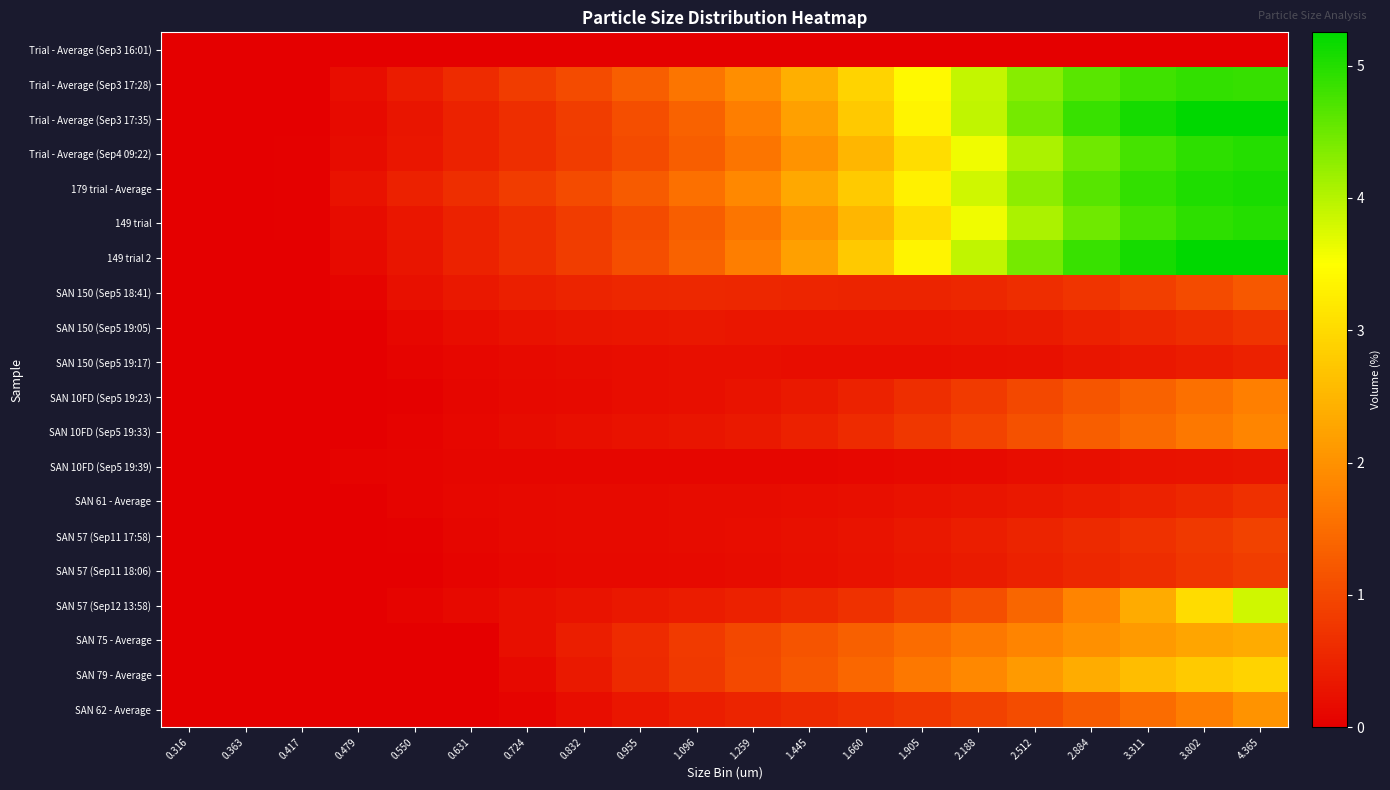

Which label corresponds to the largest value in the chart?

4.365